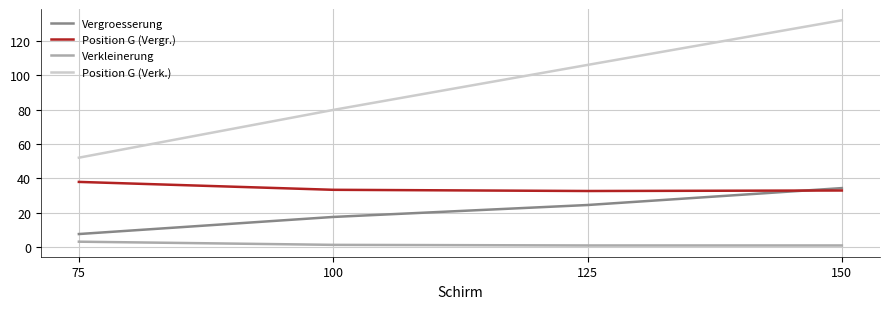

True or false: Position G (Vergr.) and Verkleinerung cross at least once.

False